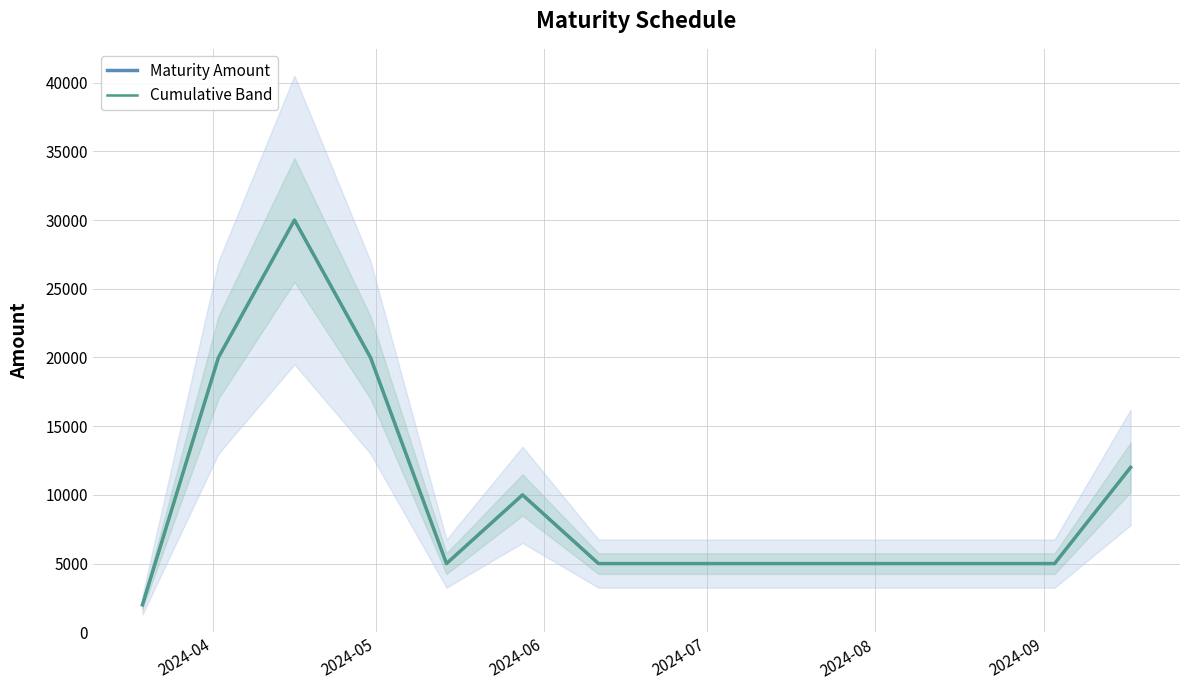

How many categories are shown in the chart?

13